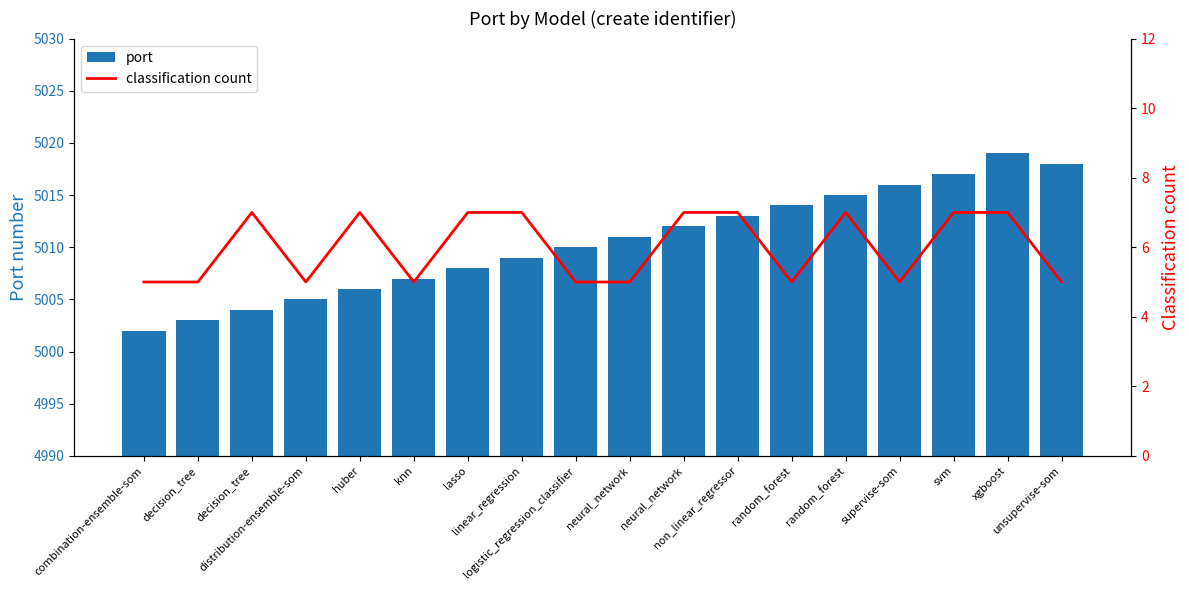

What is the difference between the maximum and second lowest values in the port series?

16